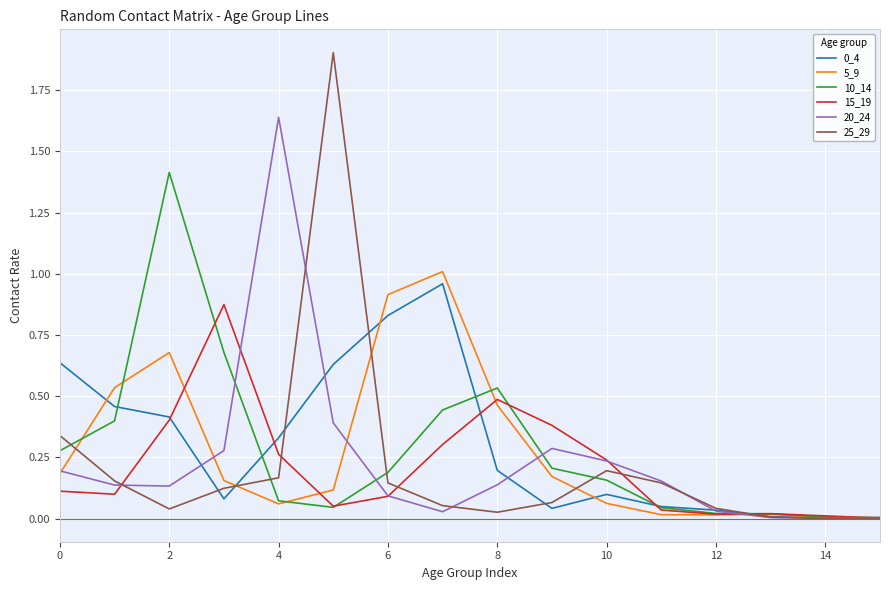

What is the maximum value shown in the chart?

1.9